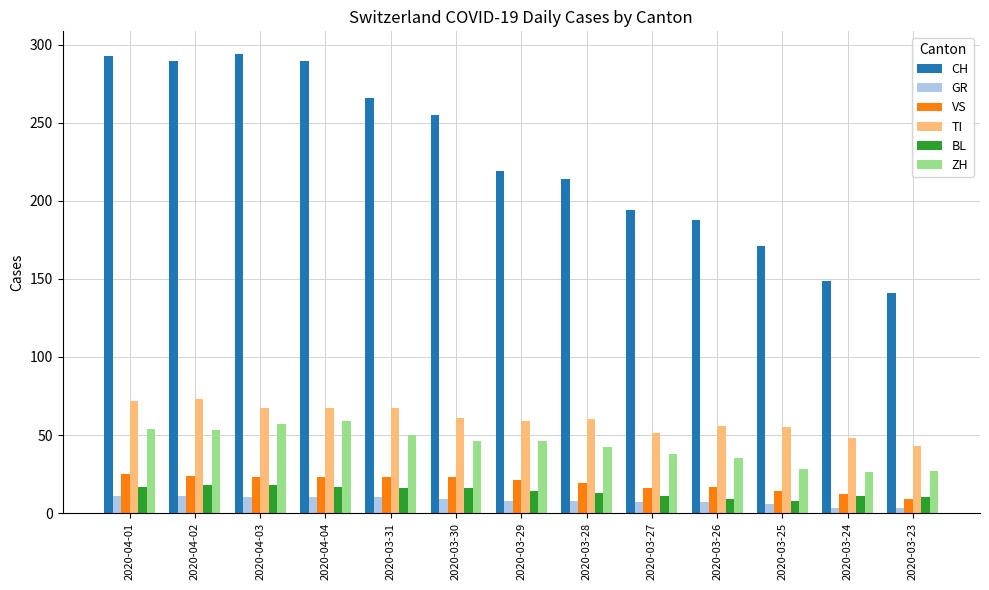

What position from the left is 2020-04-01?

1